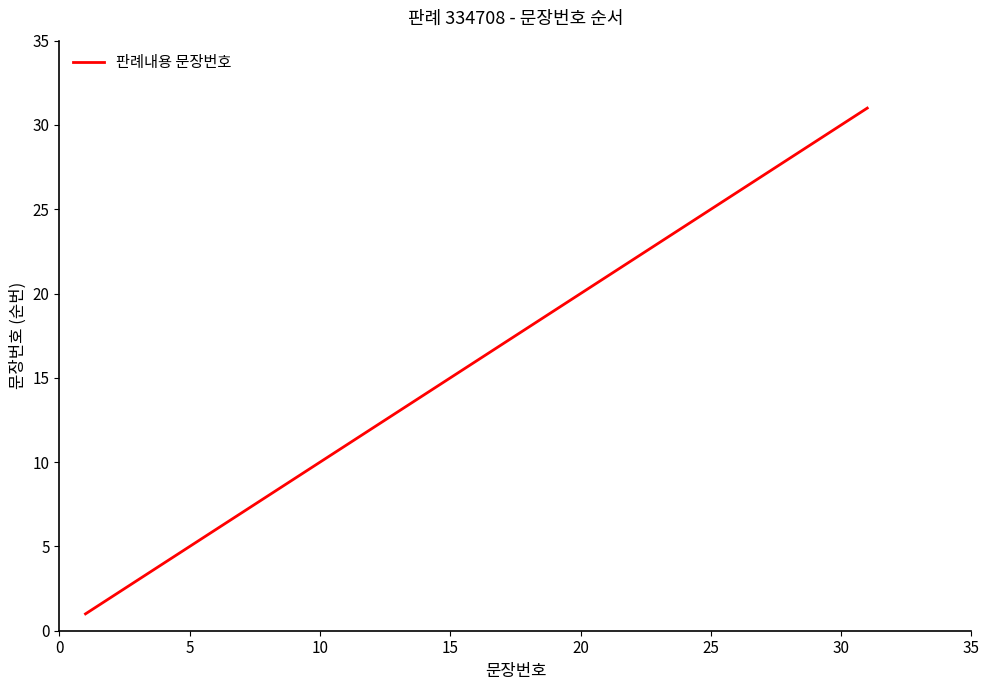

What is the maximum value shown in the chart?

31